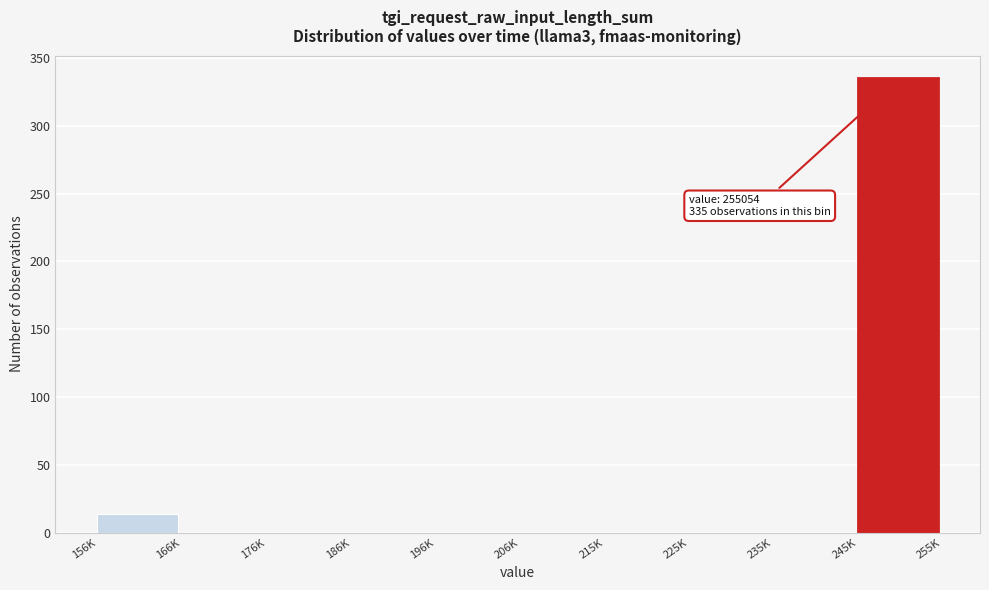

Reading left to right, what are all the values shown in this chart?

156K=14	166K=0	176K=0	186K=0	196K=0	206K=0	215K=0	225K=0	235K=0	245K=335